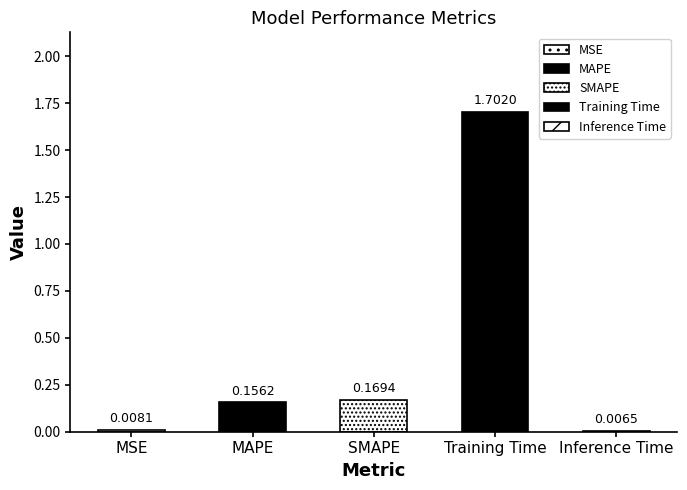

What is the label of the 3rd bar from the left?

SMAPE